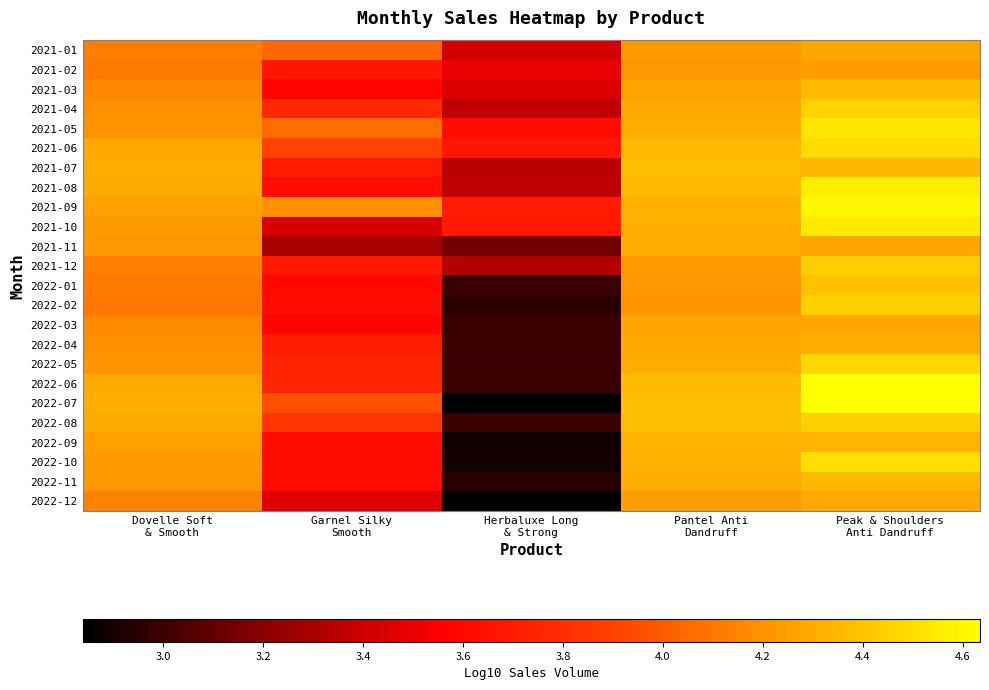

At Herbaluxe Long & Strong, list the series in order from largest to smallest.

2021-09, 2021-10, 2021-06, 2021-05, 2021-02, 2021-03, 2021-01, 2021-04, 2021-08, 2021-07, 2021-12, 2021-11, 2022-01, 2022-06, 2022-08, 2022-03, 2022-04, 2022-05, 2022-02, 2022-11, 2022-10, 2022-09, 2022-07, 2022-12